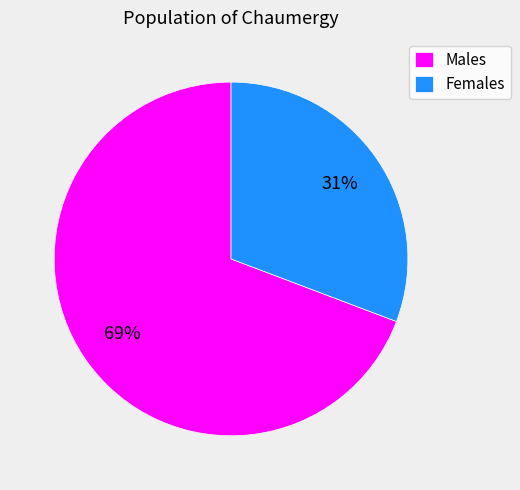

How many slices are in this pie chart?

2